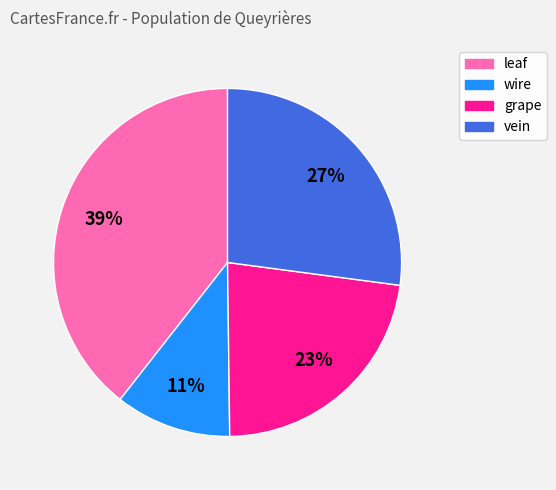

True or false: leaf accounts for 33% of the total.

False